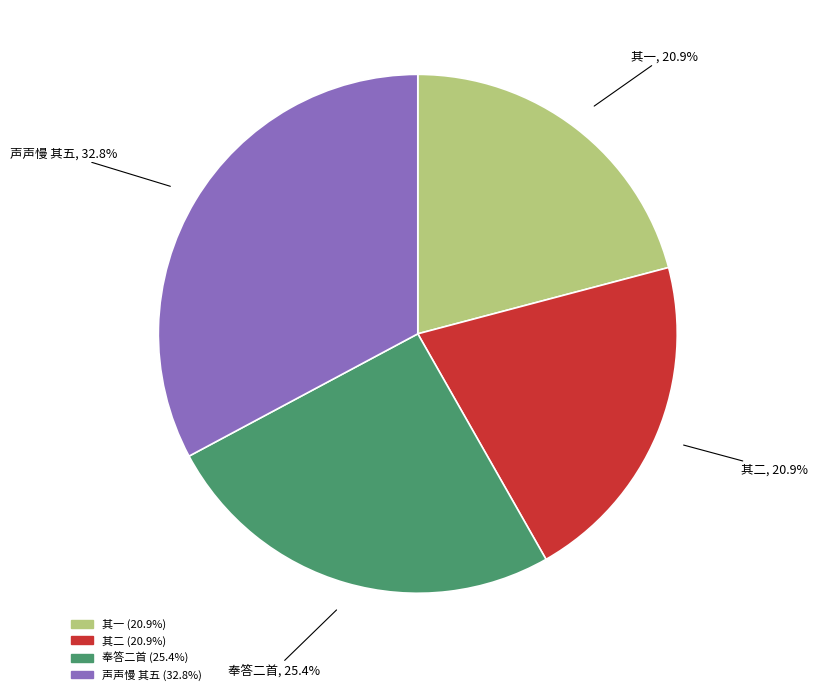

Is there a majority slice in this chart?

No